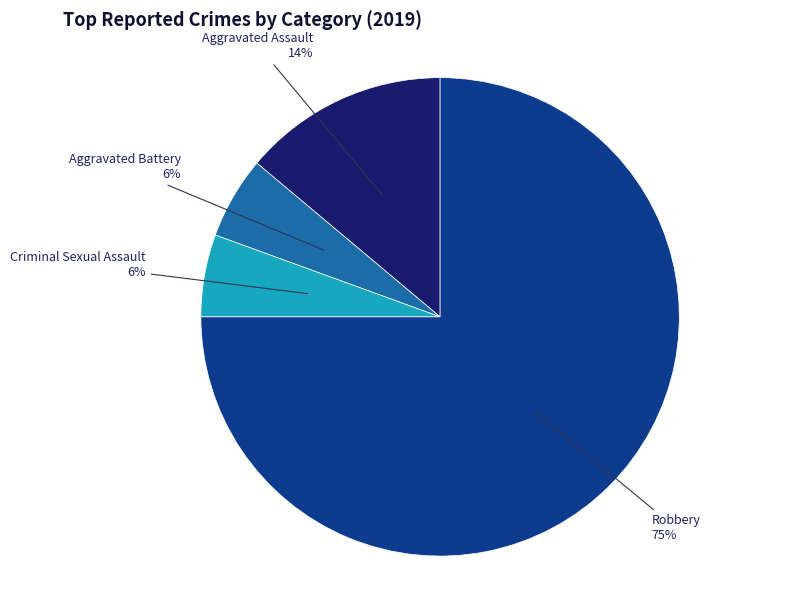

Does any single category account for the majority?

Yes